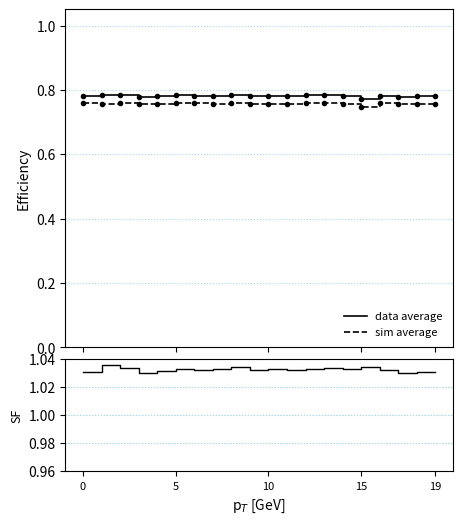

True or false: SF and sim average cross at least once.

False